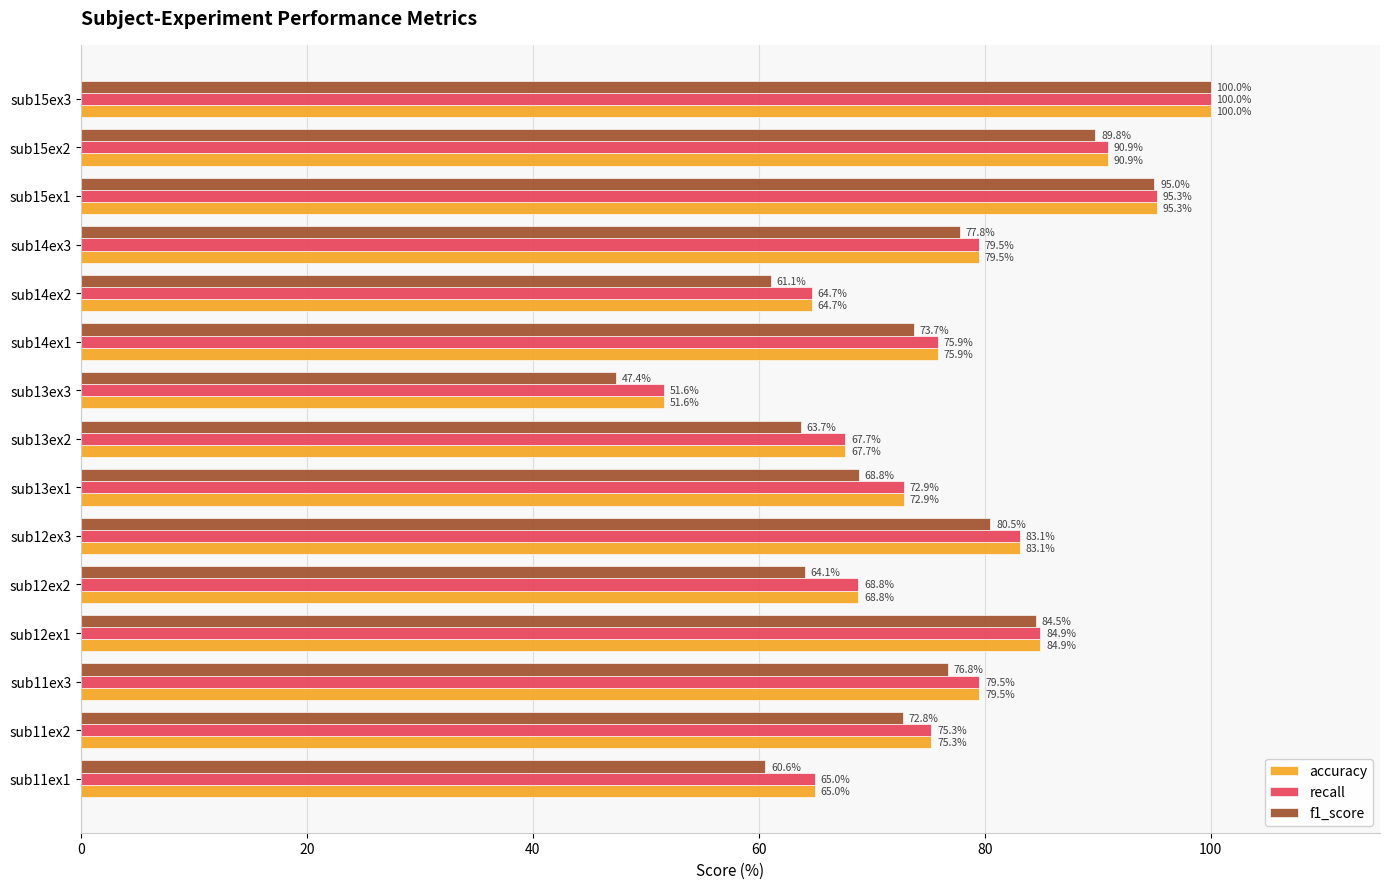

Between sub11ex1 and sub15ex2, which series saw the biggest shift?

f1_score